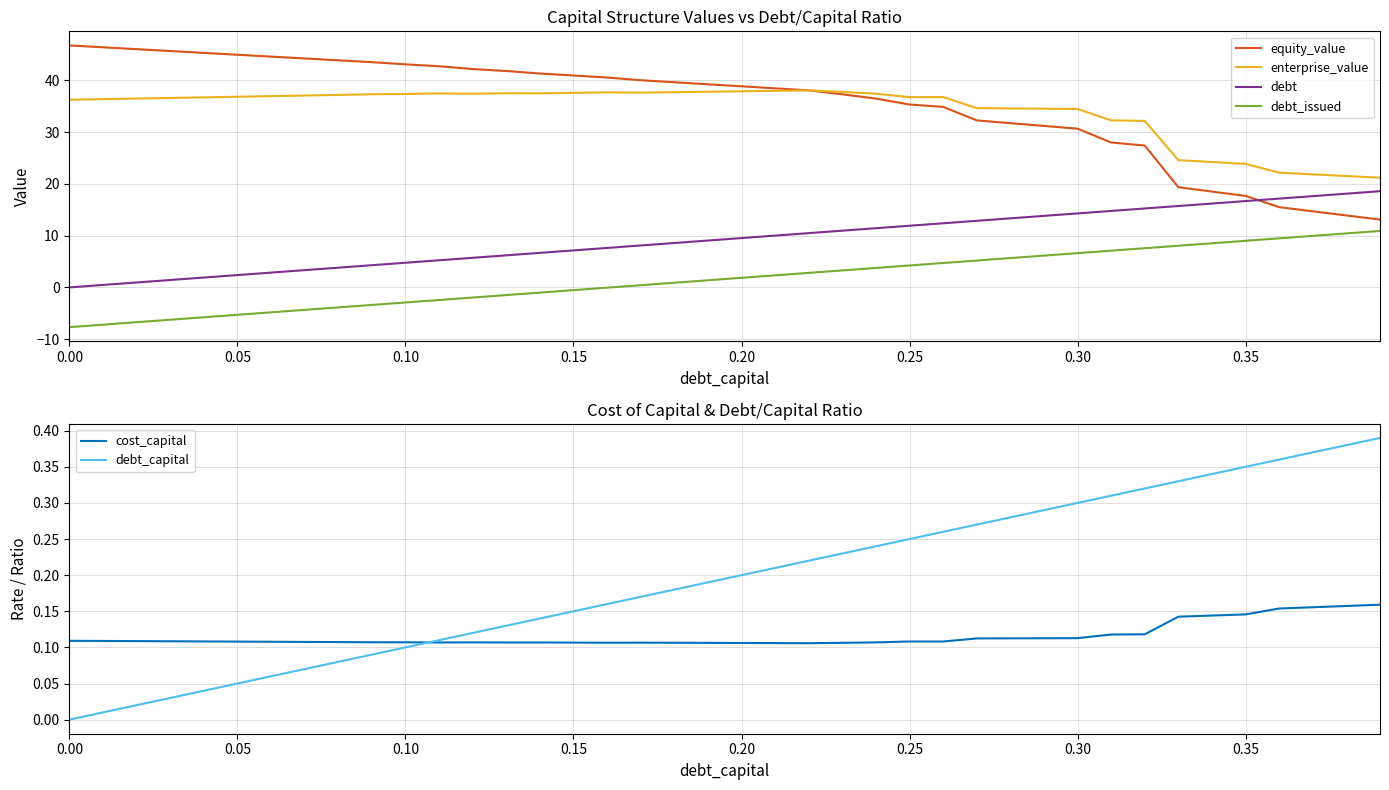

What is the difference between the maximum and minimum values in the debt_issued series?

18.6